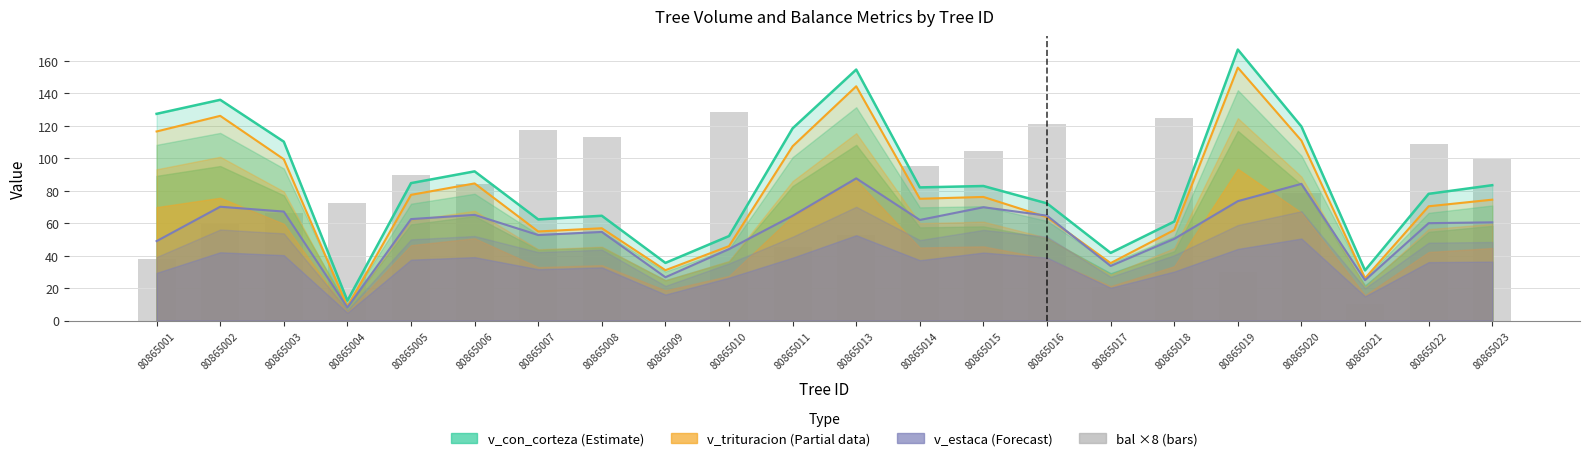

The chart shows a value of 113.0 at 80865003. True or false?

False